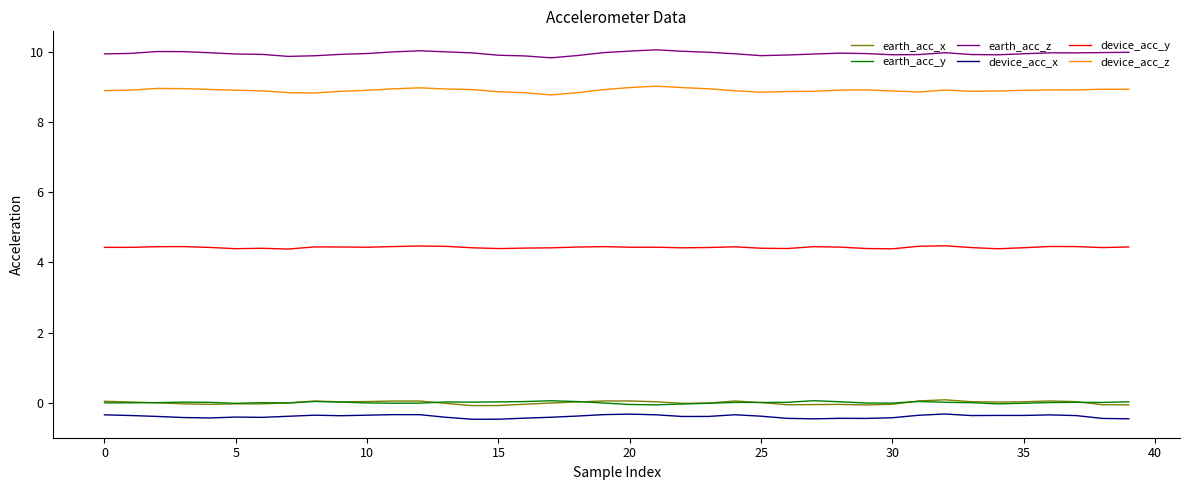

What is the smallest value displayed?

-0.5